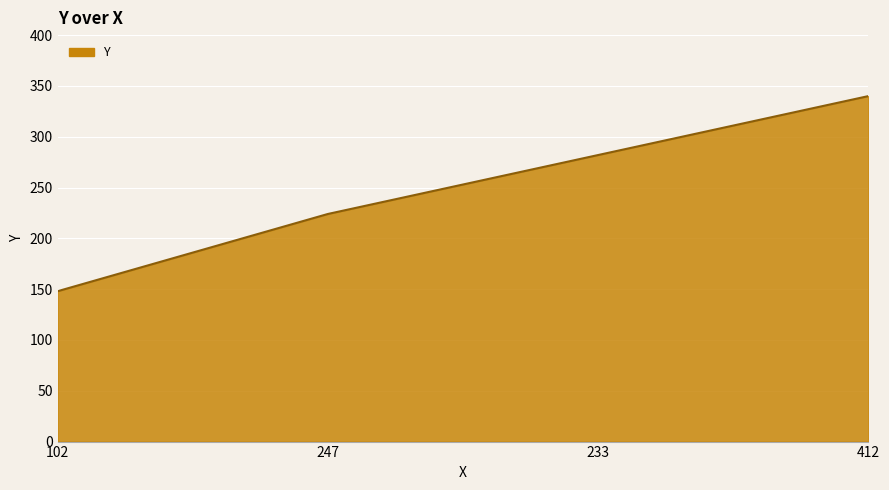

Which label corresponds to the smallest value in the chart?

102